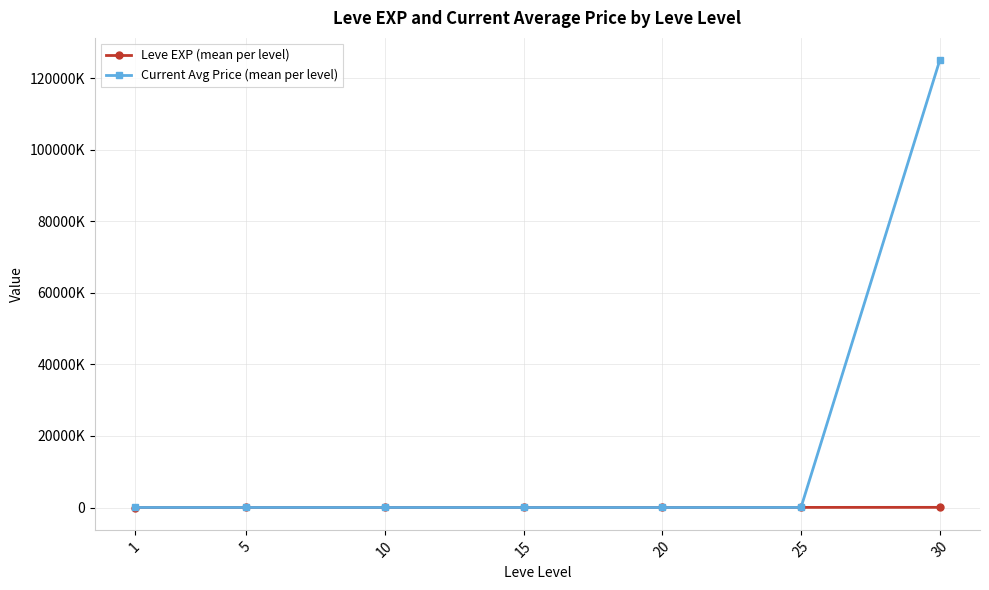

What are all the series names shown in the legend?

Leve EXP (mean per level), Current Avg Price (mean per level)